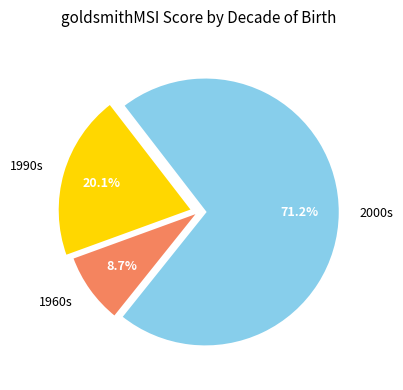

How many slices are in this pie chart?

3